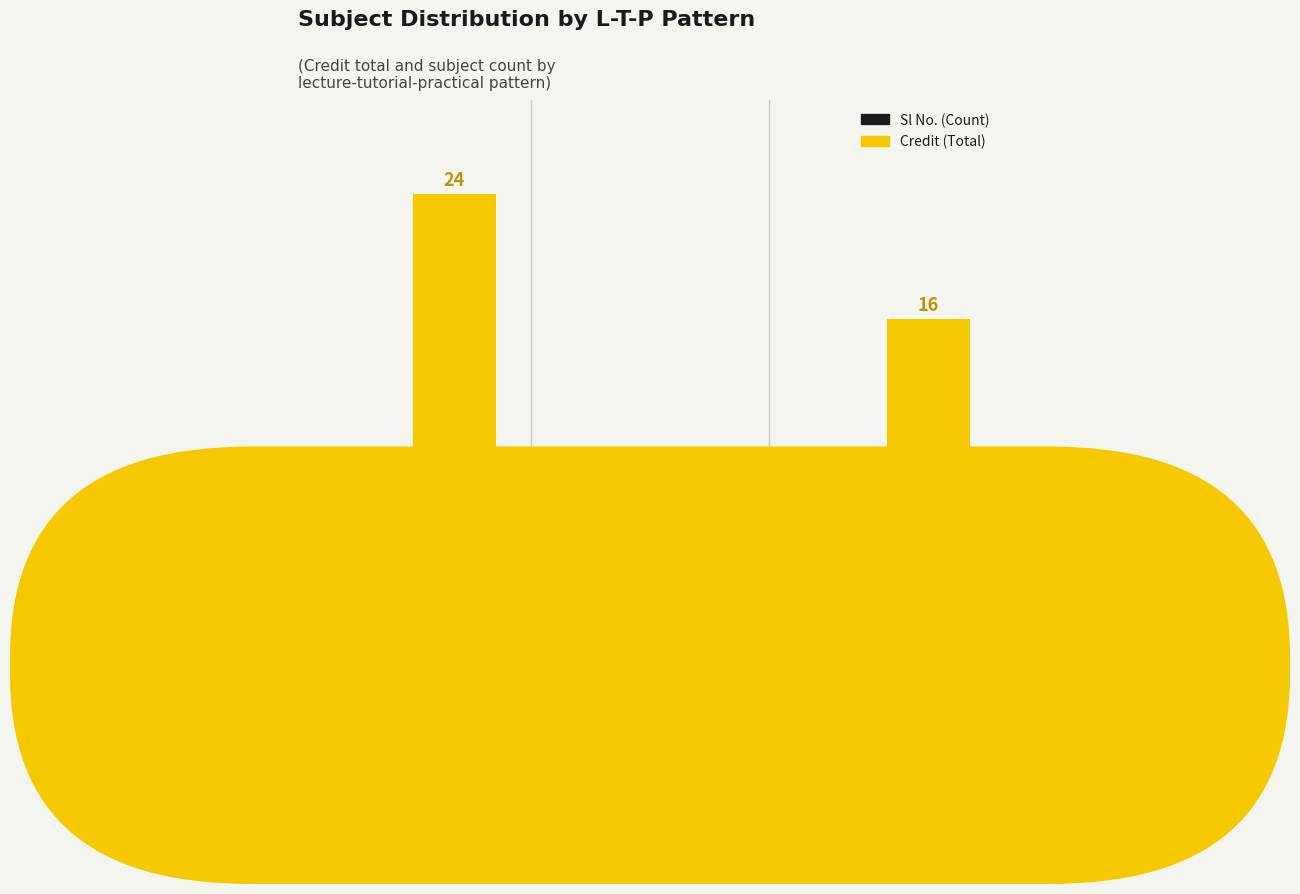

Is it true that Sl No. (Count) equals 4 at 3-0-0?

True